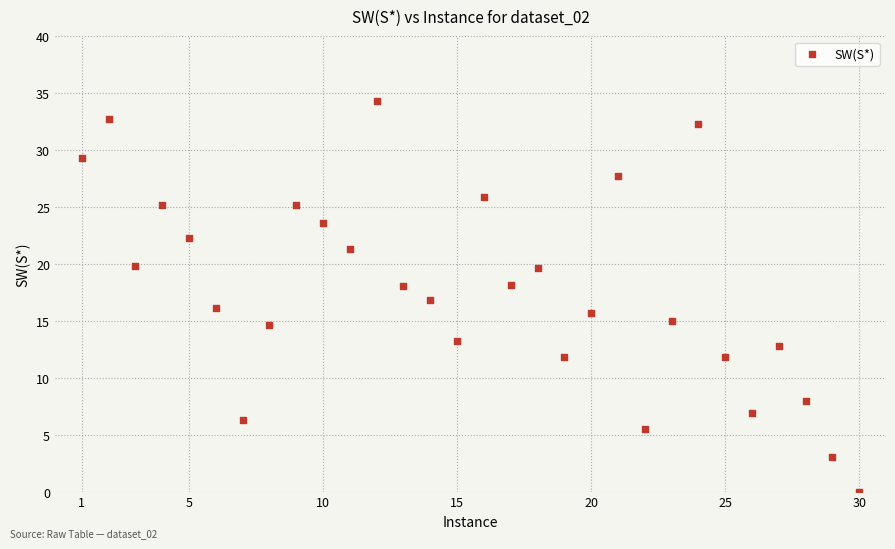

What is the range of X values (max minus min)?

29.0